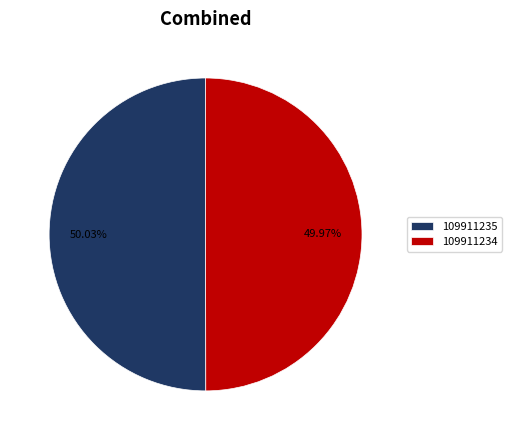

Is it true that 109911234 is 37% of the pie?

False